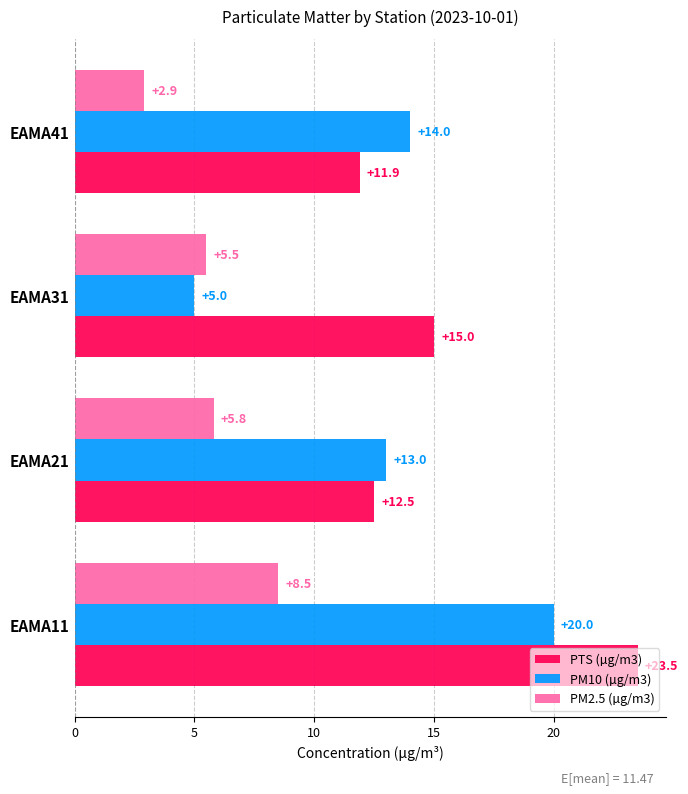

What is the maximum value shown in the chart?

23.5